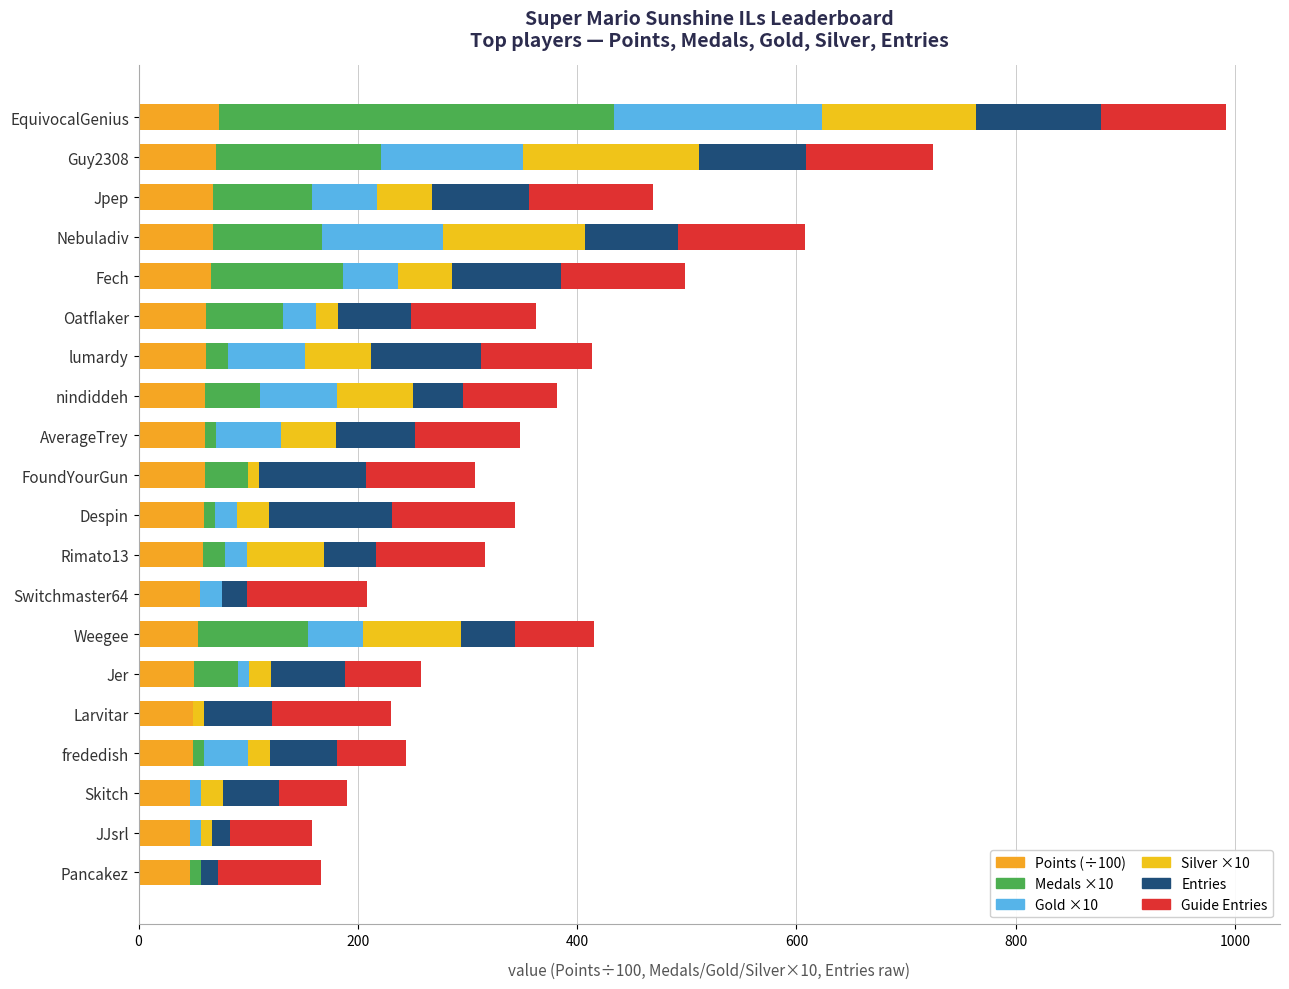

Which series has the largest total across all categories?

Guide Entries